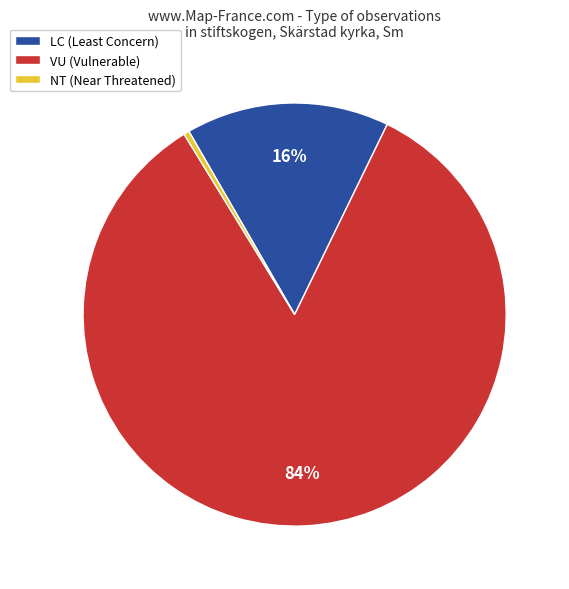

True or false: VU (Vulnerable) accounts for 84% of the total.

True